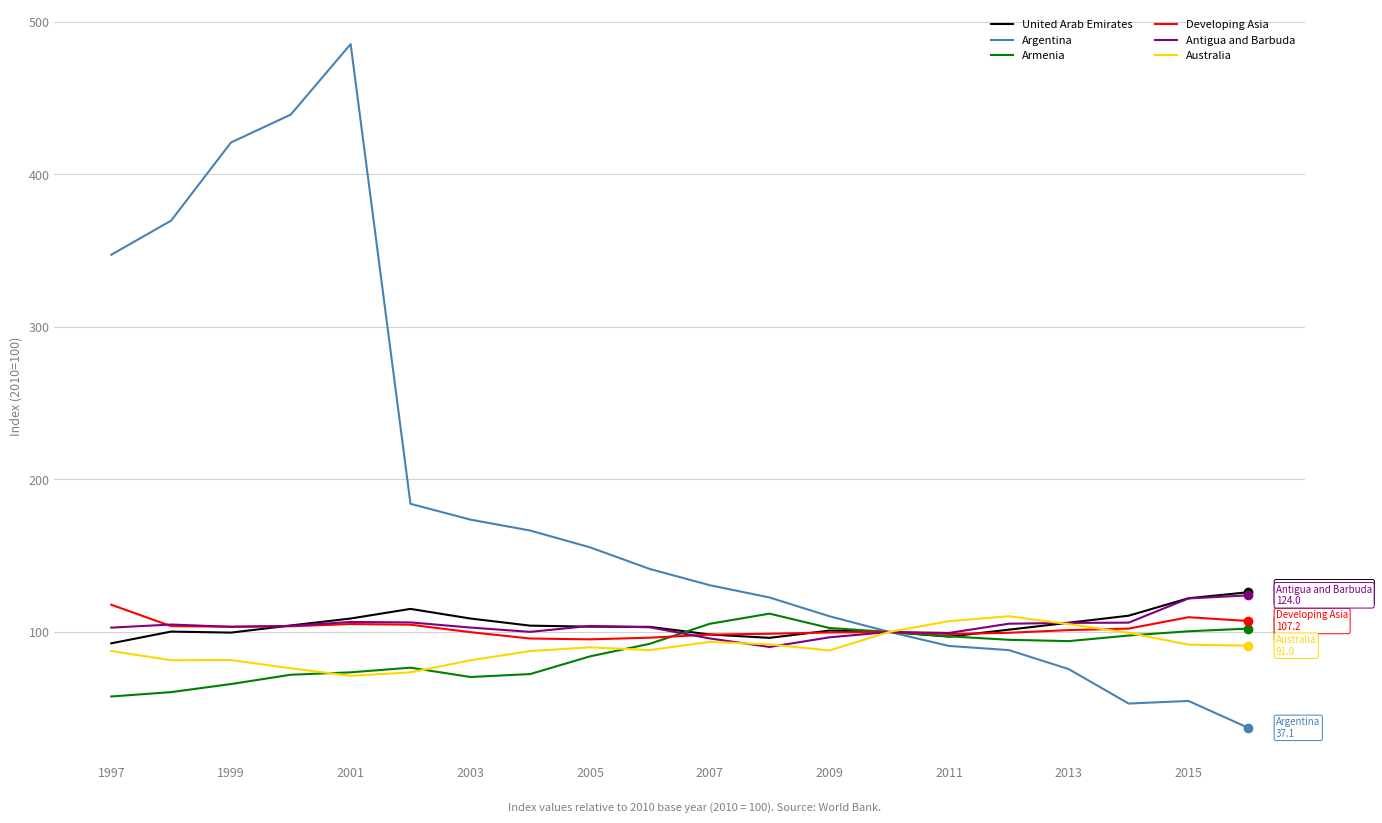

What is the lowest value of the Antigua and Barbuda series?

90.2